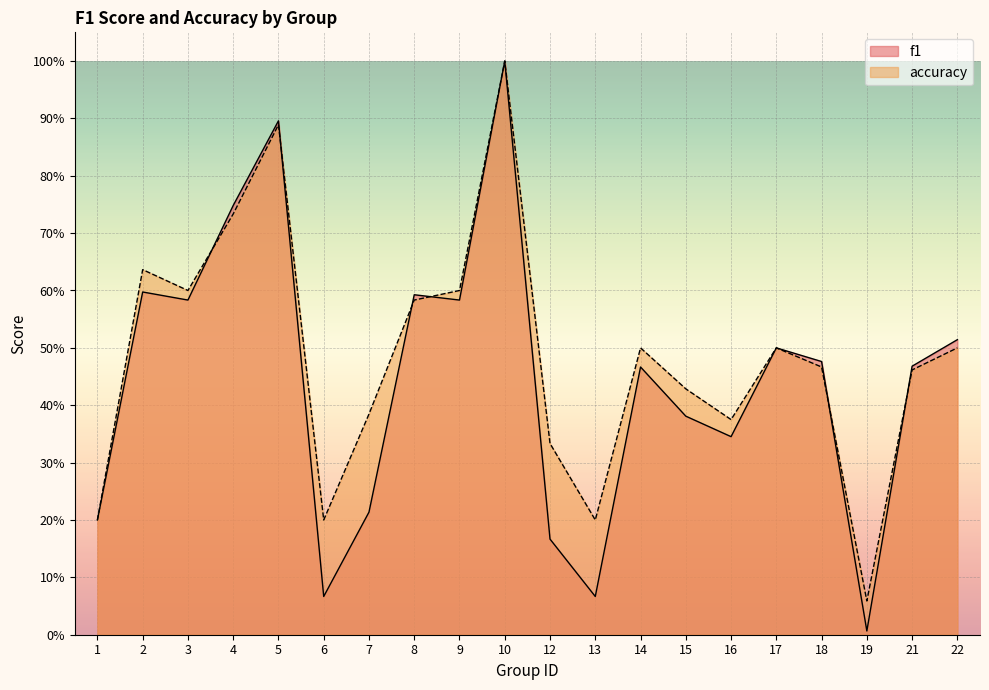

Is the value of f1 at 9 greater than the value of accuracy at 6?

Yes